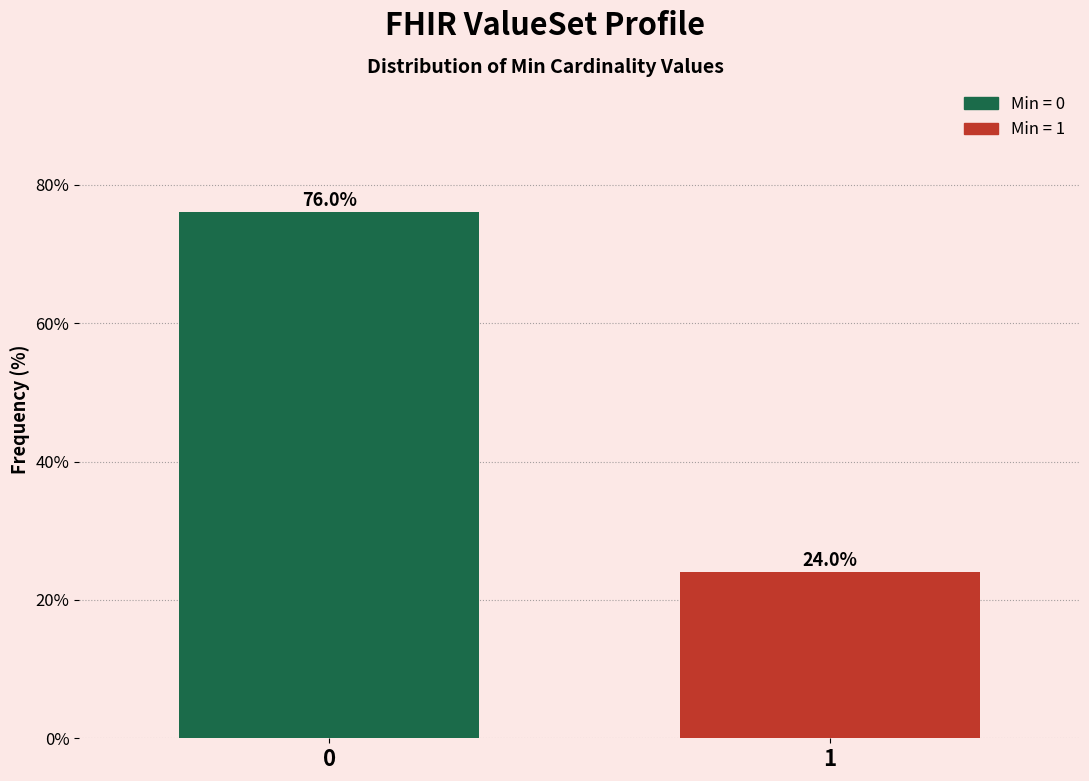

Reading left to right, list all the values displayed in this chart.

0=76	1=24